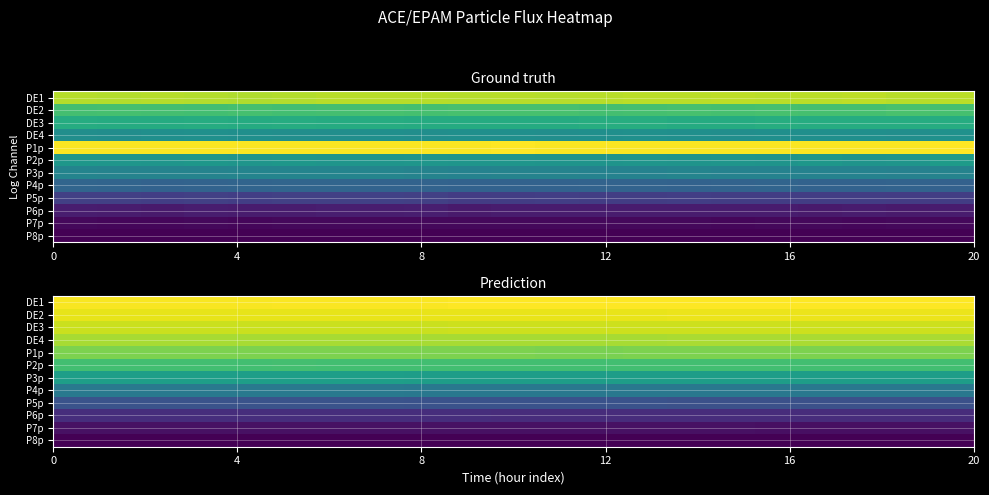

What is the smallest value displayed?

0.4